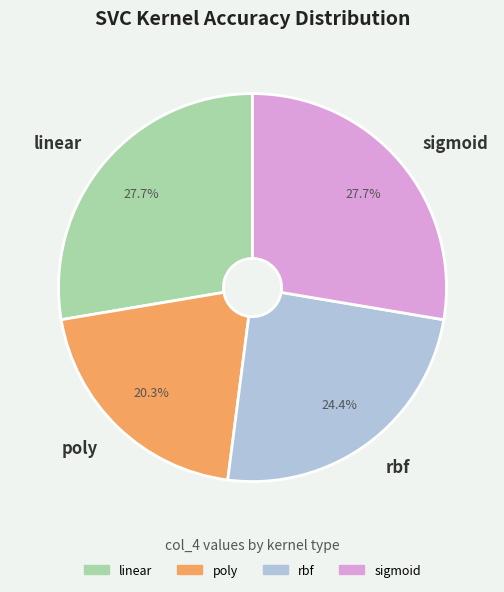

Do rbf and sigmoid together represent more than half of the pie?

Yes